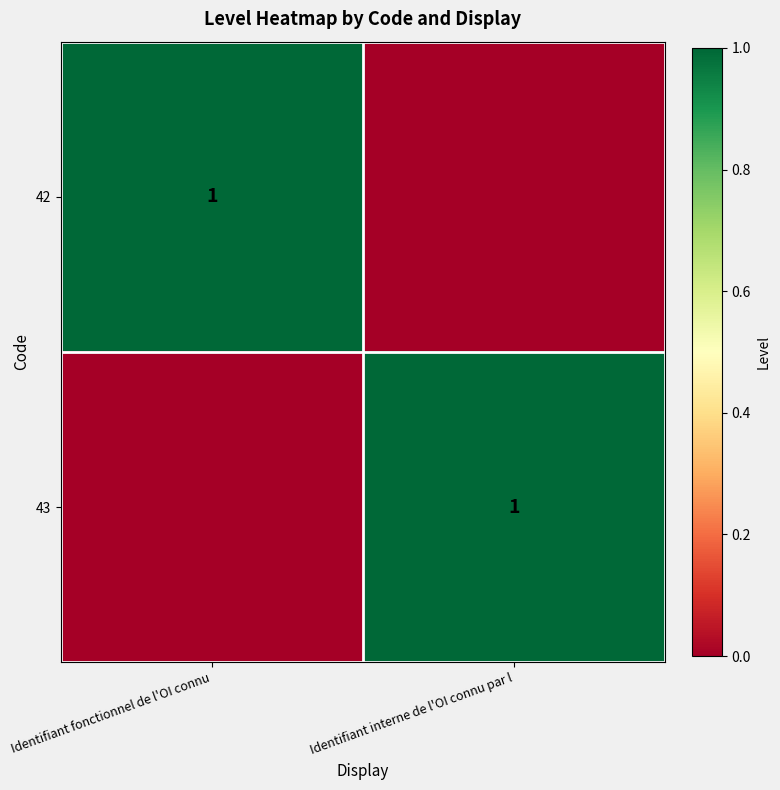

Count the number of categories in the chart.

2